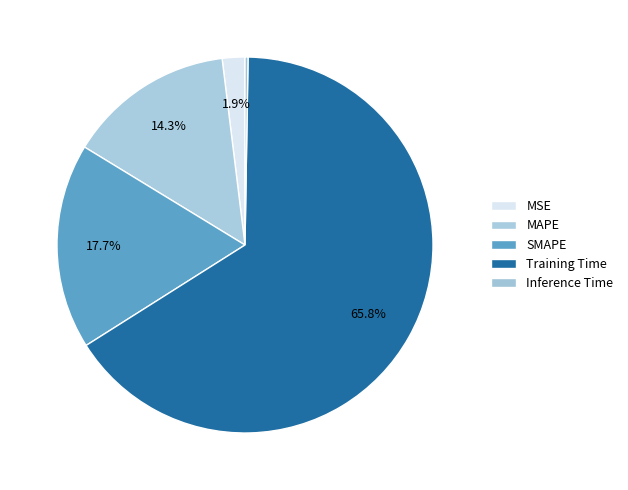

Which category has the biggest portion of the pie?

Training Time